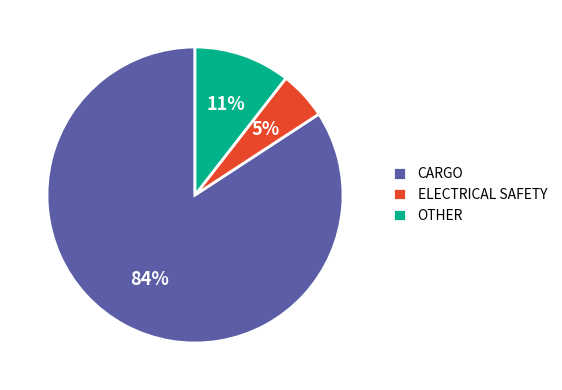

Which category accounts for the majority?

CARGO